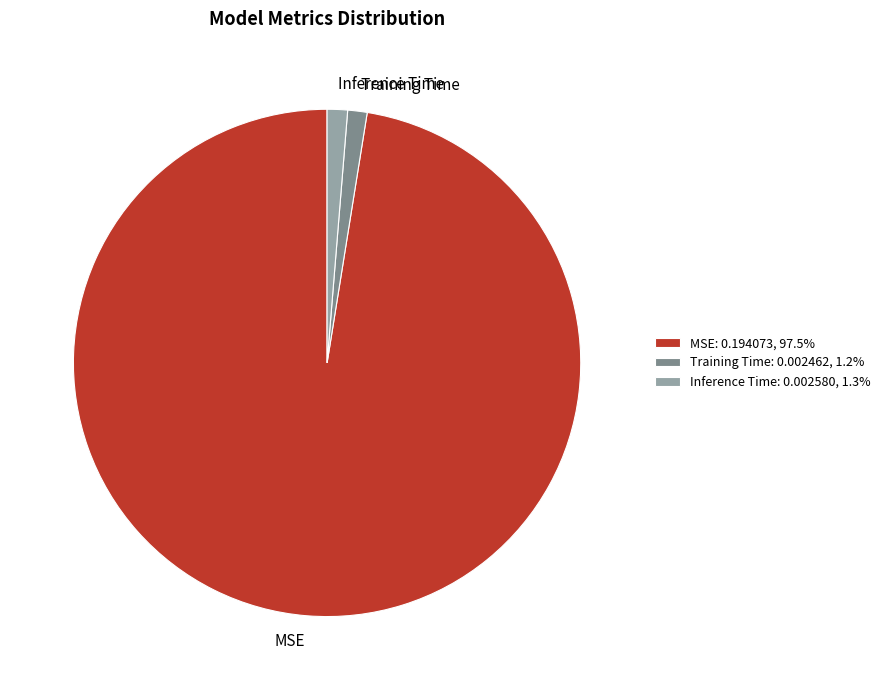

Does any single category account for the majority?

Yes